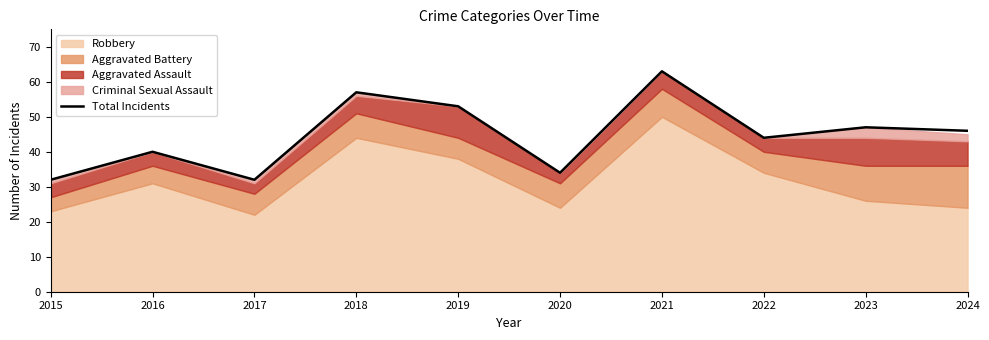

The chart shows a value of 21 at 2019. True or false?

False